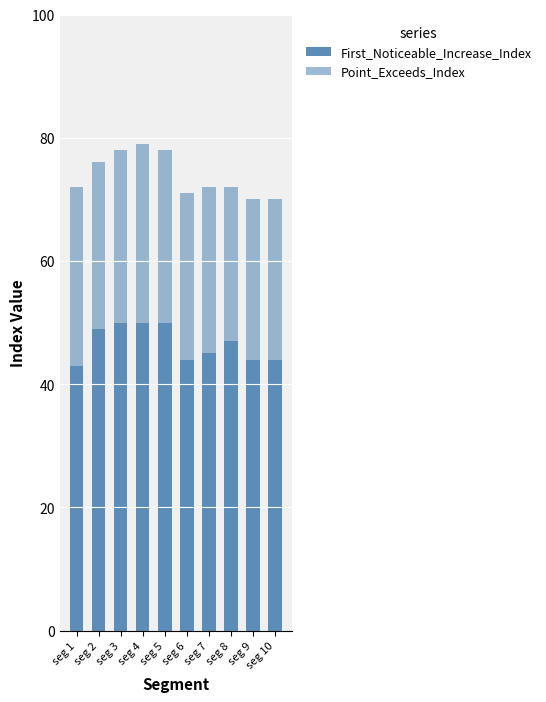

What is the difference between the maximum and minimum values in the Point_Exceeds_Index series?

4